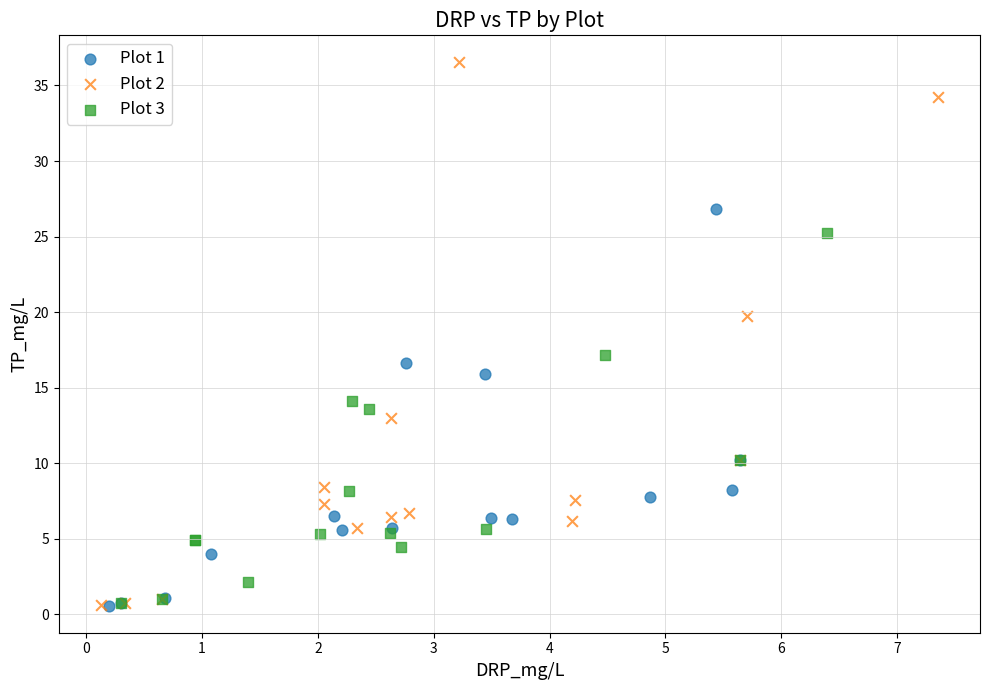

Which series has the widest spread of Y values?

Plot 2